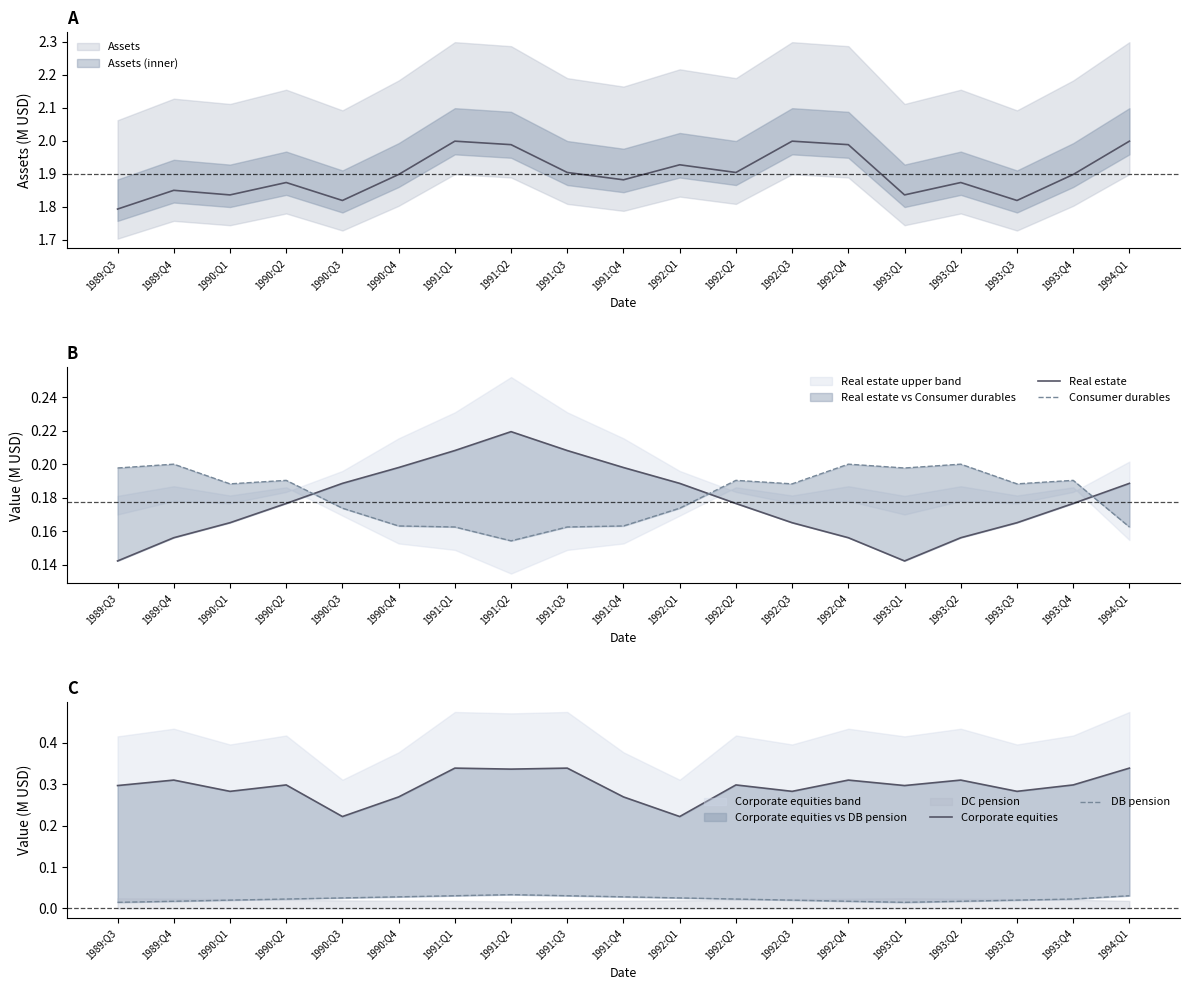

Reading left to right, what are all the values shown in this chart?

Real estate: 1989:Q3=0.1	1989:Q4=0.2	1990:Q1=0.2	1990:Q2=0.2	1990:Q3=0.2	1990:Q4=0.2	1991:Q1=0.2	1991:Q2=0.2	1991:Q3=0.2	1991:Q4=0.2	1992:Q1=0.2	1992:Q2=0.2	1992:Q3=0.2	1992:Q4=0.2	1993:Q1=0.1	1993:Q2=0.2	1993:Q3=0.2	1993:Q4=0.2	1994:Q1=0.2
Consumer durables: 1989:Q3=0.2	1989:Q4=0.2	1990:Q1=0.2	1990:Q2=0.2	1990:Q3=0.2	1990:Q4=0.2	1991:Q1=0.2	1991:Q2=0.2	1991:Q3=0.2	1991:Q4=0.2	1992:Q1=0.2	1992:Q2=0.2	1992:Q3=0.2	1992:Q4=0.2	1993:Q1=0.2	1993:Q2=0.2	1993:Q3=0.2	1993:Q4=0.2	1994:Q1=0.2
Corporate equities: 1989:Q3=0.3	1989:Q4=0.3	1990:Q1=0.3	1990:Q2=0.3	1990:Q3=0.2	1990:Q4=0.3	1991:Q1=0.3	1991:Q2=0.3	1991:Q3=0.3	1991:Q4=0.3	1992:Q1=0.2	1992:Q2=0.3	1992:Q3=0.3	1992:Q4=0.3	1993:Q1=0.3	1993:Q2=0.3	1993:Q3=0.3	1993:Q4=0.3	1994:Q1=0.3
DB pension: 1989:Q3=0.0	1989:Q4=0.0	1990:Q1=0.0	1990:Q2=0.0	1990:Q3=0.0	1990:Q4=0.0	1991:Q1=0.0	1991:Q2=0.0	1991:Q3=0.0	1991:Q4=0.0	1992:Q1=0.0	1992:Q2=0.0	1992:Q3=0.0	1992:Q4=0.0	1993:Q1=0.0	1993:Q2=0.0	1993:Q3=0.0	1993:Q4=0.0	1994:Q1=0.0